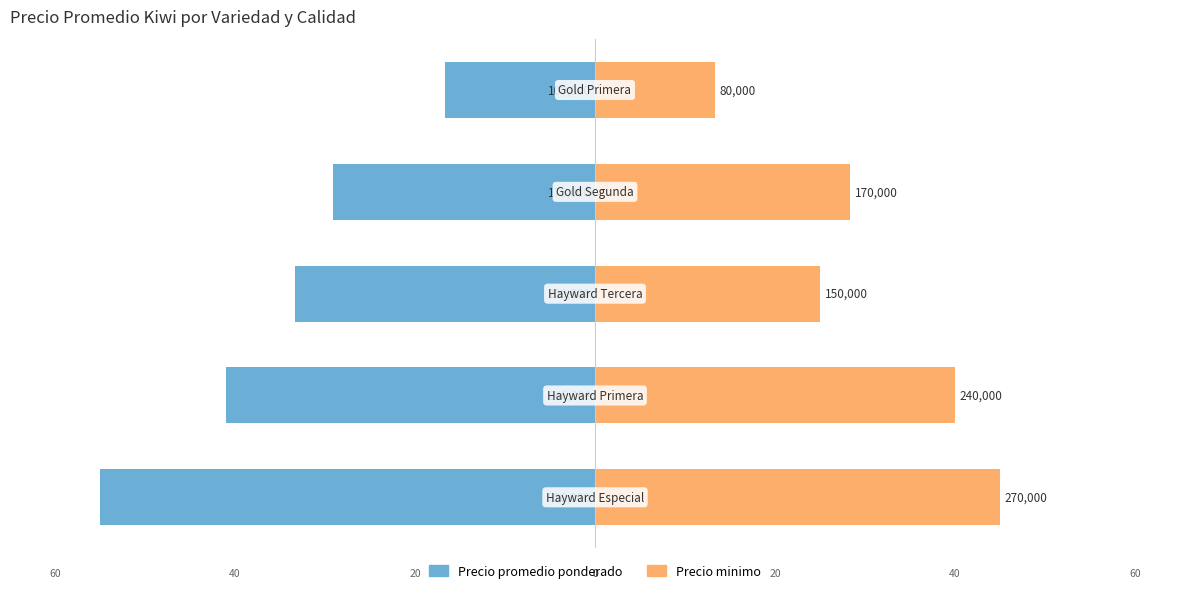

What is the difference between the maximum and second lowest values in the Precio promedio ponderado series?

24.4